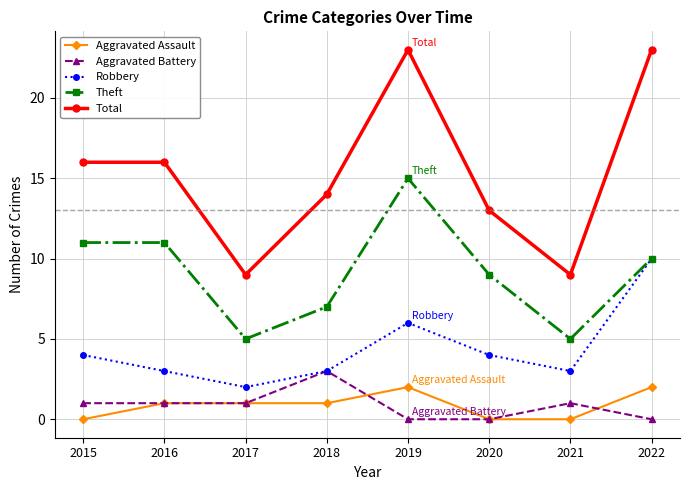

What is the difference between the Theft values at 2016 and 2018?

4